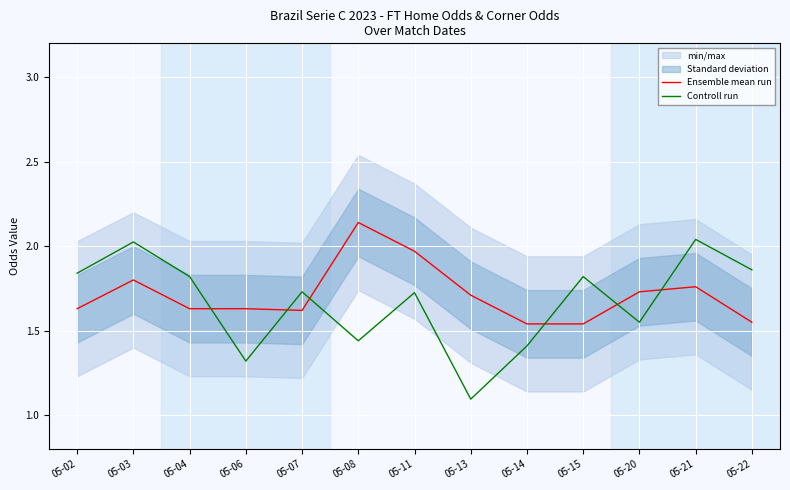

At which category is the sum across all series the highest?

05-03